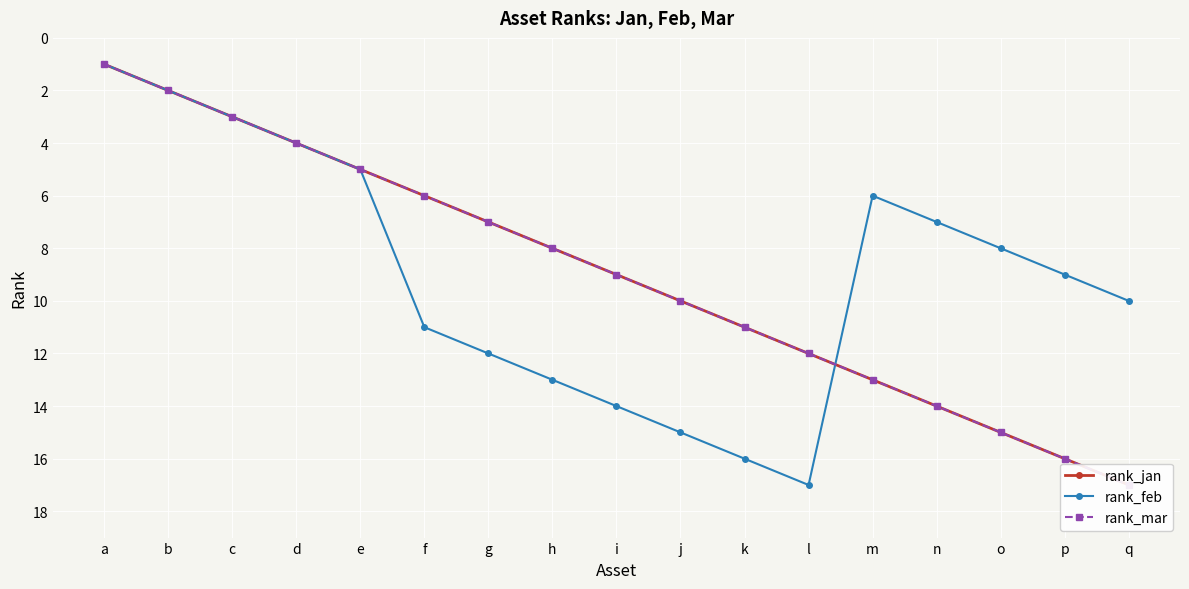

What is the sum of all rank_feb values?

153